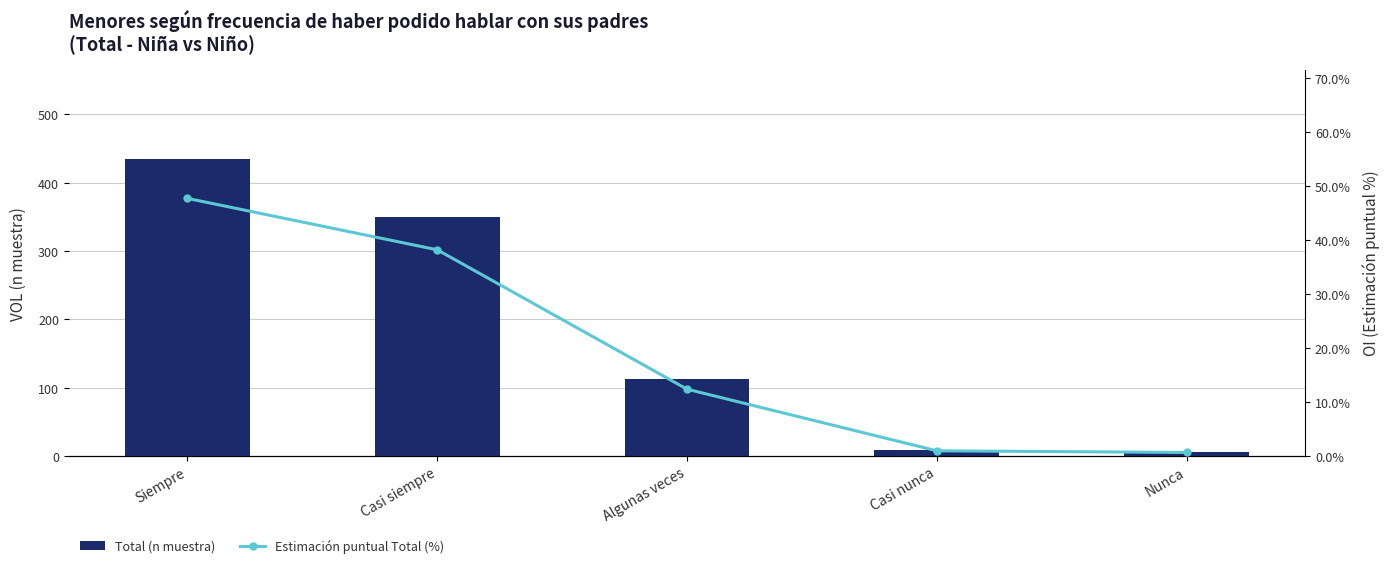

What is the label of the 3rd bar from the left?

Algunas veces